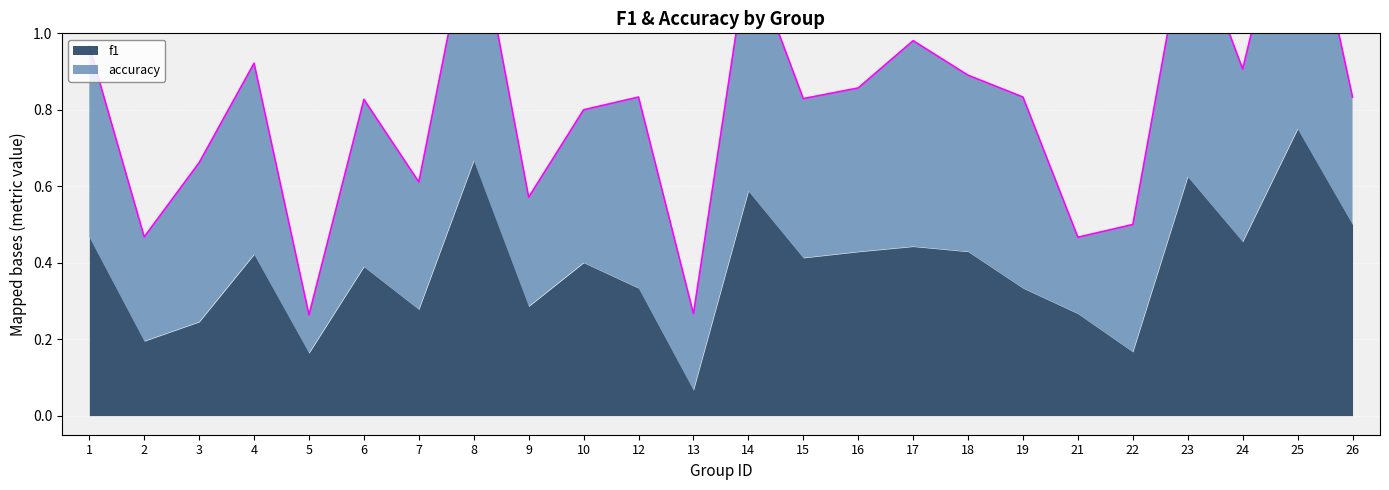

Reading right to left, transcribe all the data shown in this chart.

f1: 26=0.5	25=0.8	24=0.5	23=0.6	22=0.2	21=0.3	19=0.3	18=0.4	17=0.4	16=0.4	15=0.4	14=0.6	13=0.1	12=0.3	10=0.4	9=0.3	8=0.7	7=0.3	6=0.4	5=0.2	4=0.4	3=0.2	2=0.2	1=0.5
accuracy: 26=0.3	25=0.8	24=0.5	23=0.7	22=0.3	21=0.2	19=0.5	18=0.5	17=0.5	16=0.4	15=0.4	14=0.6	13=0.2	12=0.5	10=0.4	9=0.3	8=0.7	7=0.3	6=0.4	5=0.1	4=0.5	3=0.4	2=0.3	1=0.5